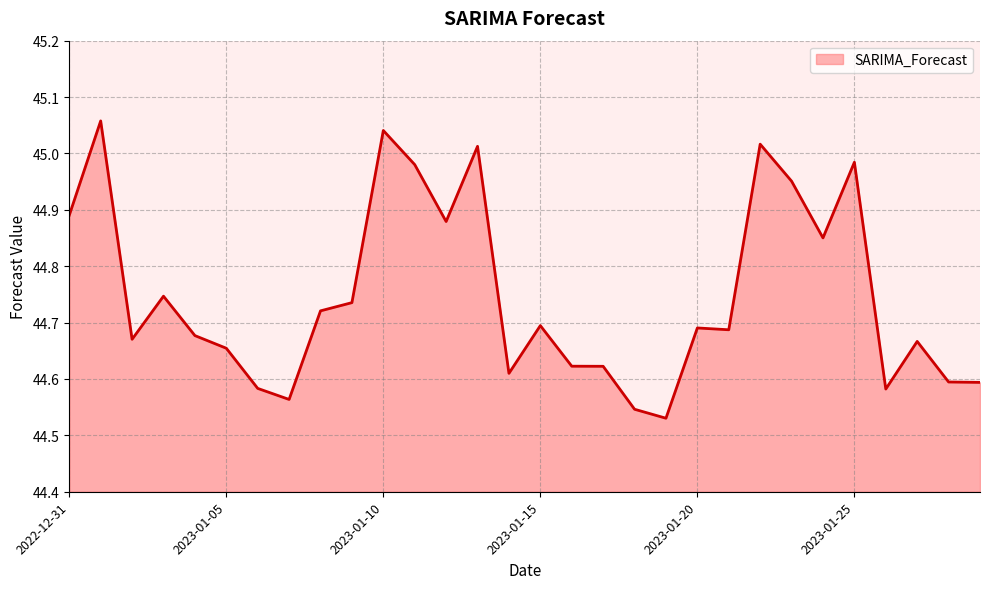

What is the value of the 14th point from the left?

45.0